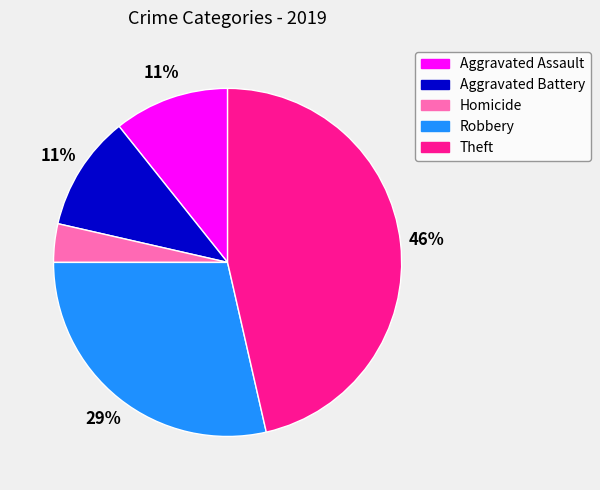

Is it true that Aggravated Assault is 15% of the pie?

False